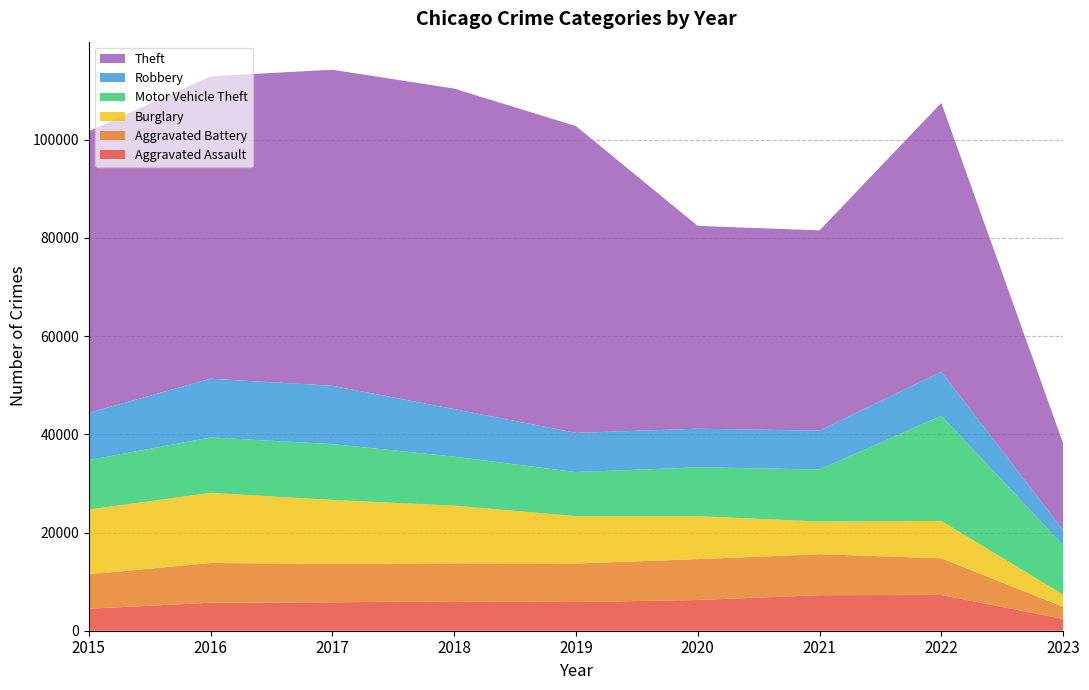

Reading right to left, list all the values displayed in this chart.

Aggravated Assault: 2023=2403	2022=7276	2021=7243	2020=6263	2019=5841	2018=6001	2017=5793	2016=5712	2015=4480
Aggravated Battery: 2023=2483	2022=7487	2021=8347	2020=8319	2019=7857	2018=7734	2017=7845	2016=8085	2015=7018
Burglary: 2023=2460	2022=7593	2021=6659	2020=8757	2019=9639	2018=11746	2017=13001	2016=14289	2015=13184
Motor Vehicle Theft: 2023=10074	2022=21438	2021=10598	2020=9956	2019=8977	2018=9985	2017=11380	2016=11286	2015=10068
Robbery: 2023=3098	2022=8968	2021=7918	2020=7855	2019=7994	2018=9680	2017=11880	2016=11960	2015=9638
Theft: 2023=17666	2022=54767	2021=40791	2020=41316	2019=62491	2018=65286	2017=64381	2016=61619	2015=57350